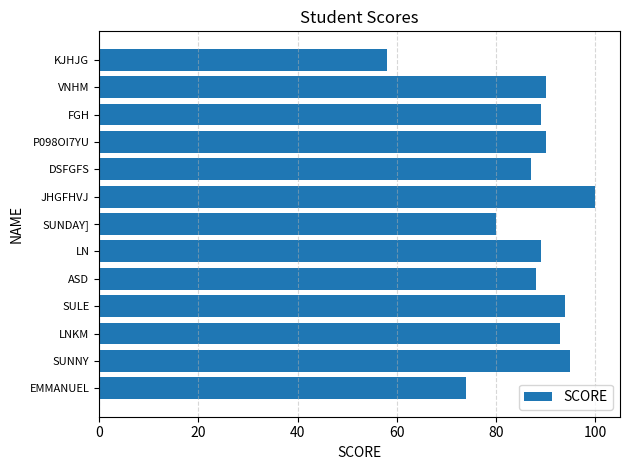

Reading bottom to top, what are all the values shown in this chart?

EMMANUEL=74	SUNNY=95	LNKM=93	SULE=94	ASD=88	LN=89	SUNDAY]=80	JHGFHVJ=100	DSFGFS=87	P098OI7YU=90	FGH=89	VNHM=90	KJHJG=58